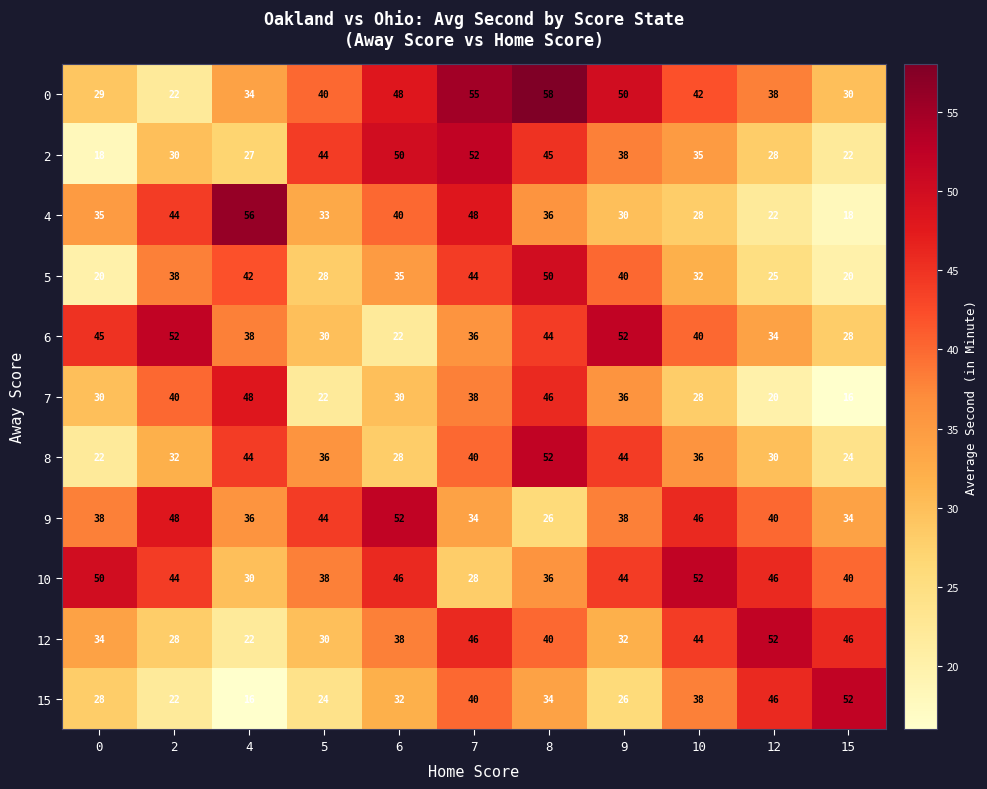

At how many categories does at least one series exceed 24?

11